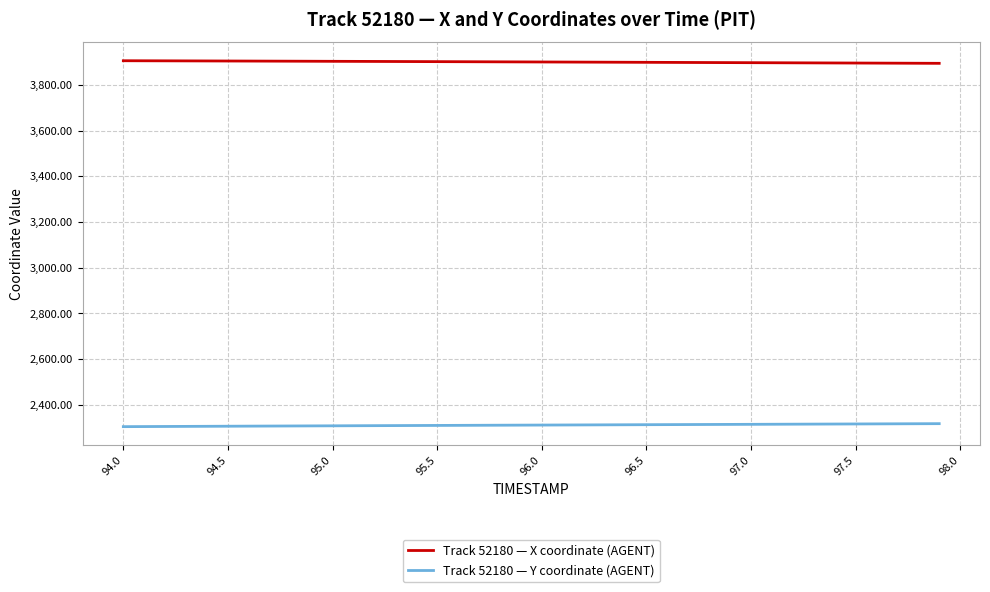

True or false: Track 52180 — Y coordinate (AGENT) and Track 52180 — X coordinate (AGENT) intersect in this chart.

False